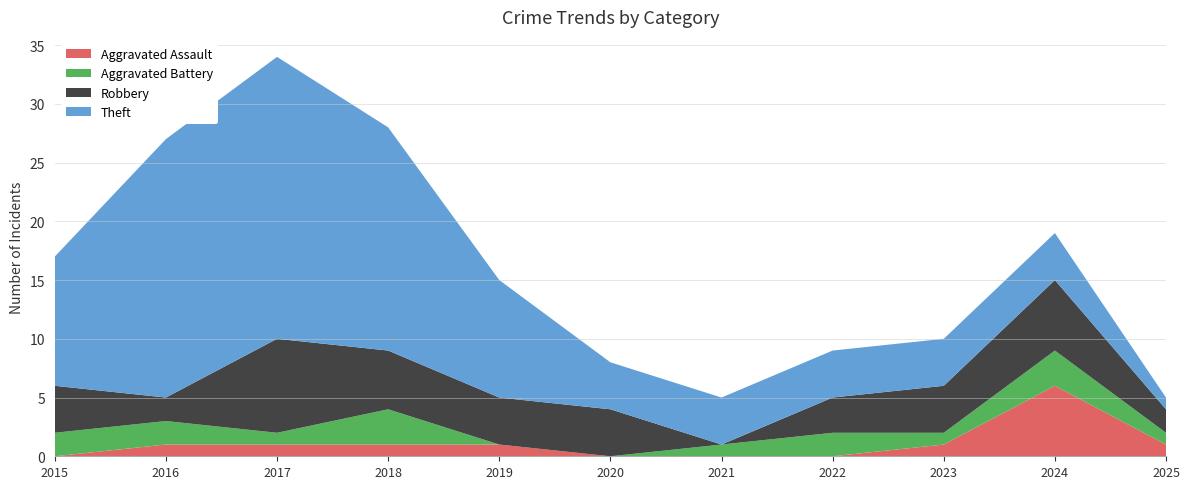

Reading right to left, extract all data points from this chart.

Aggravated Assault: 1	6	1	0	0	0	1	1	1	1	0
Aggravated Battery: 1	3	1	2	1	0	0	3	1	2	2
Robbery: 2	6	4	3	0	4	4	5	8	2	4
Theft: 1	4	4	4	4	4	10	19	24	22	11